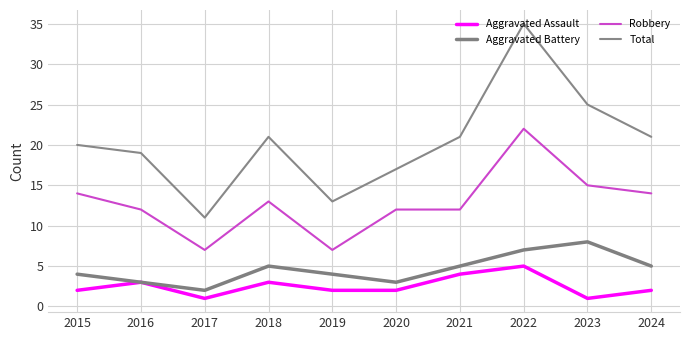

Count the Aggravated Battery values in the range 3 to 5.

7